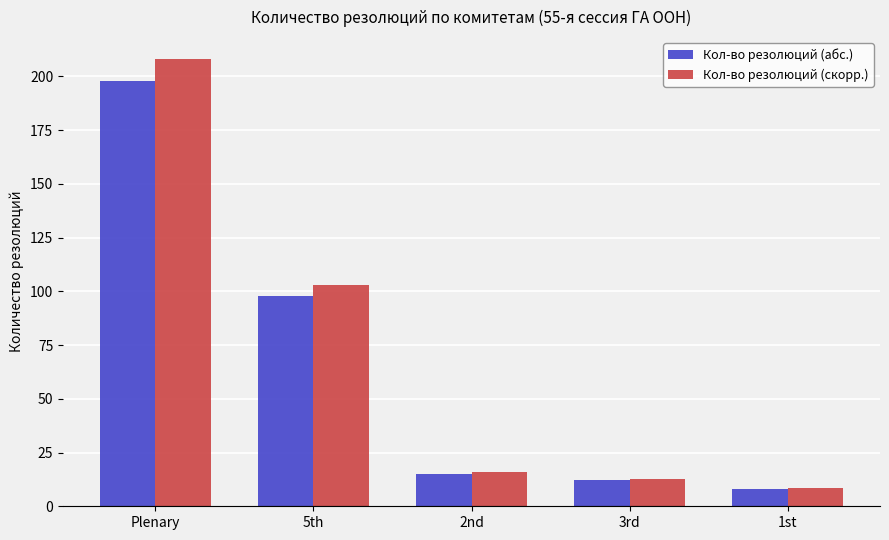

Where is Кол-во резолюций (скорр.) nearest to the value 108?

5th